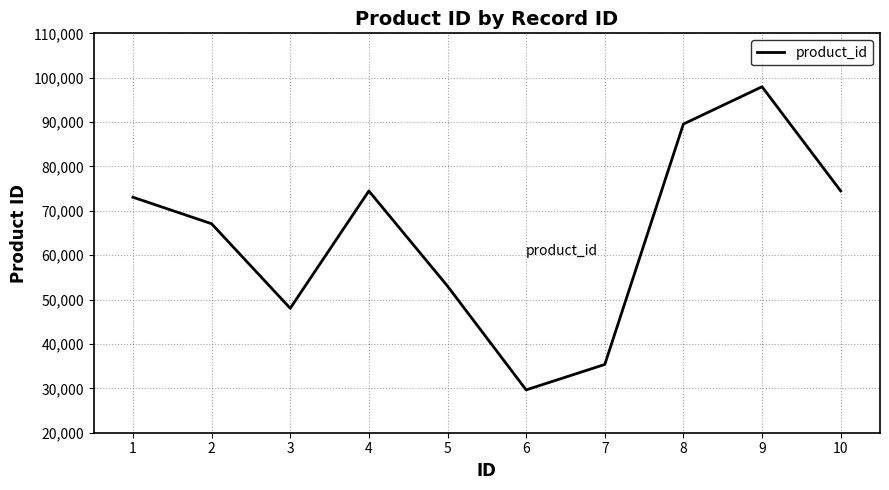

The value at 1 is 73066. True or false?

True